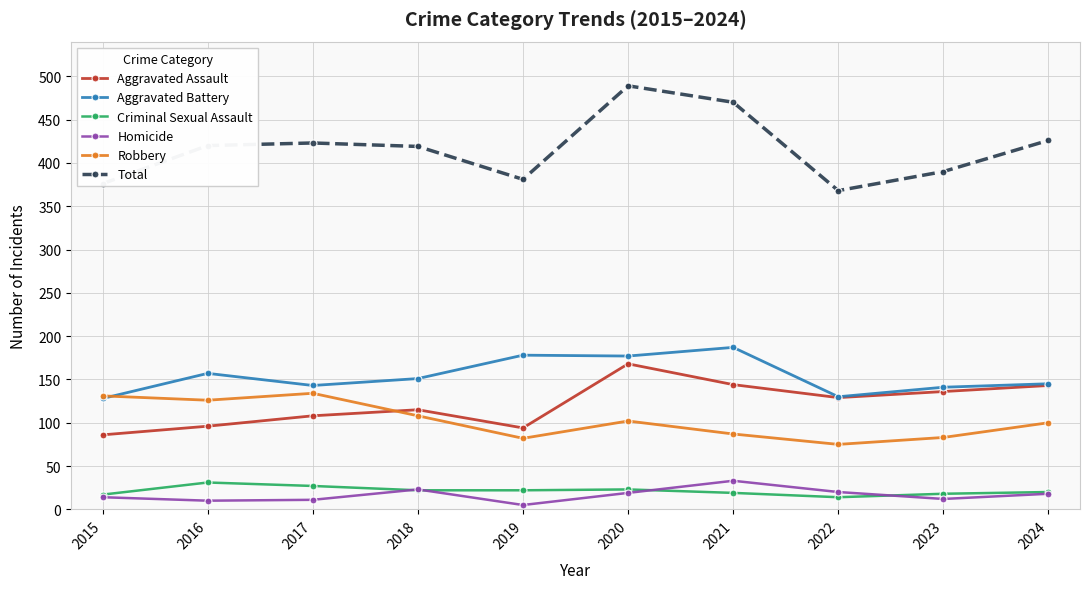

What is the value of the Criminal Sexual Assault point at the 10th from the left?

20